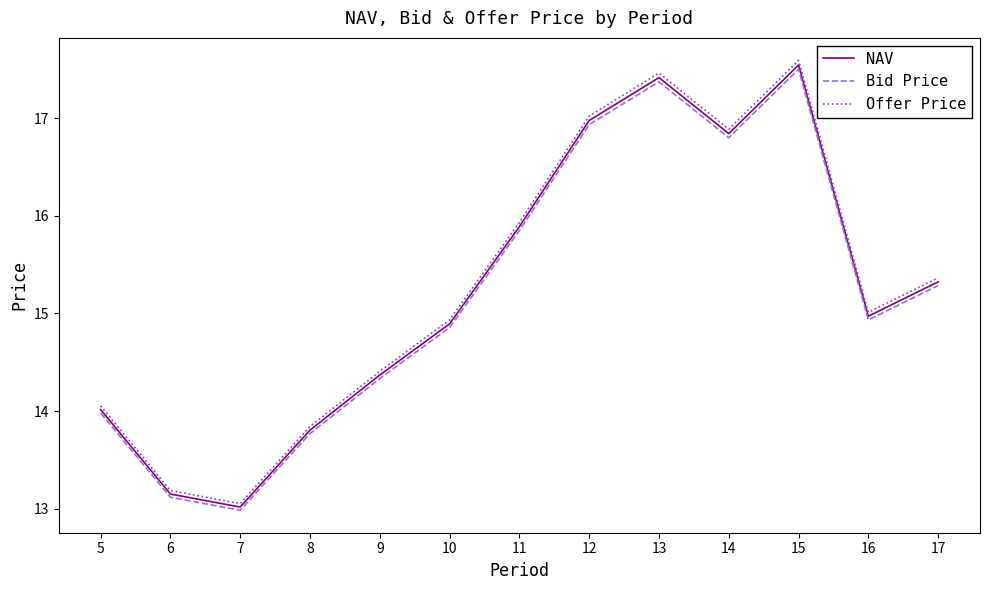

What is the total value across all series at 10?

44.7